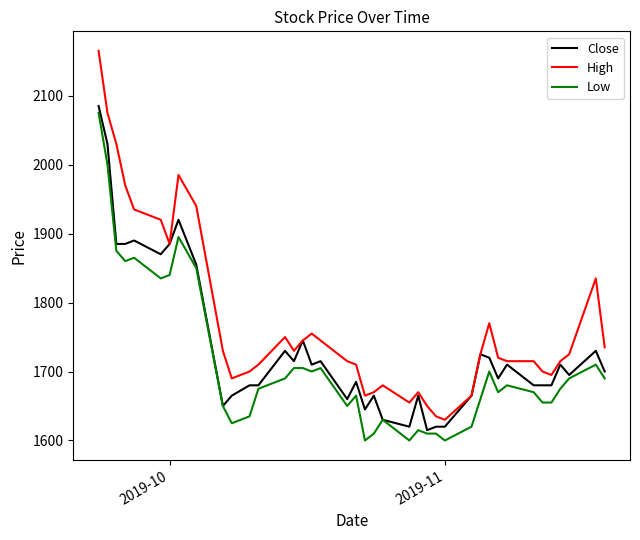

Does the chart display data point markers on the line(s)?

No